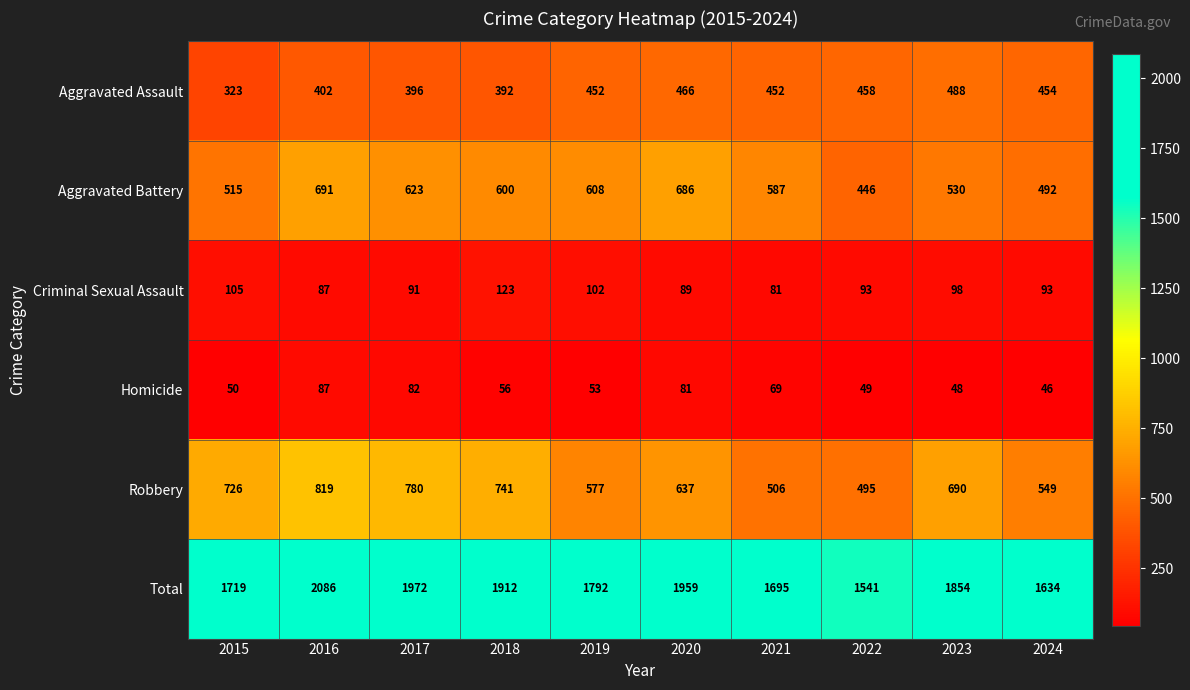

Which series has the widest spread of values?

Total